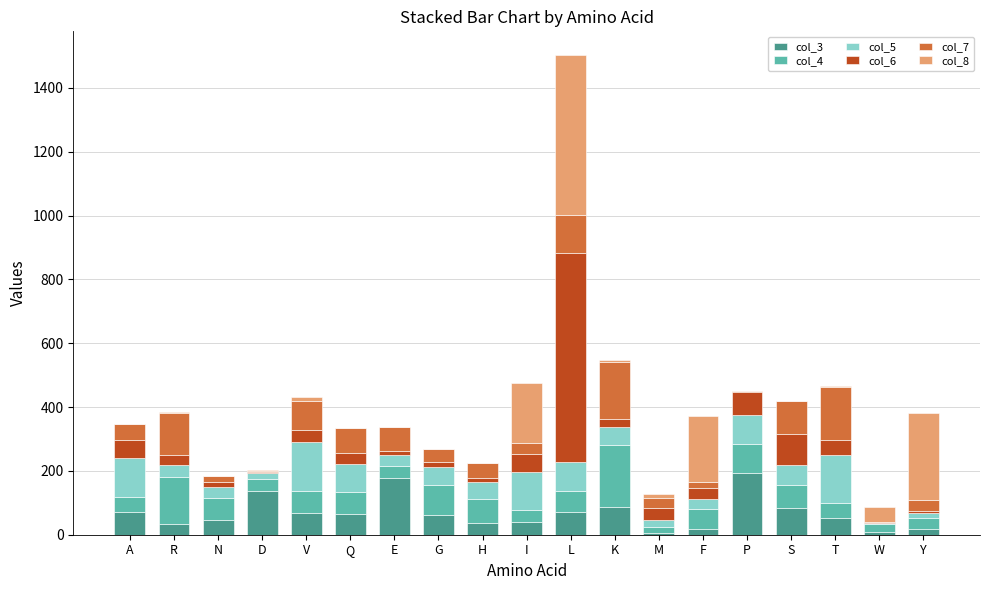

What is the difference between the maximum and minimum values in the col_5 series?

151.3